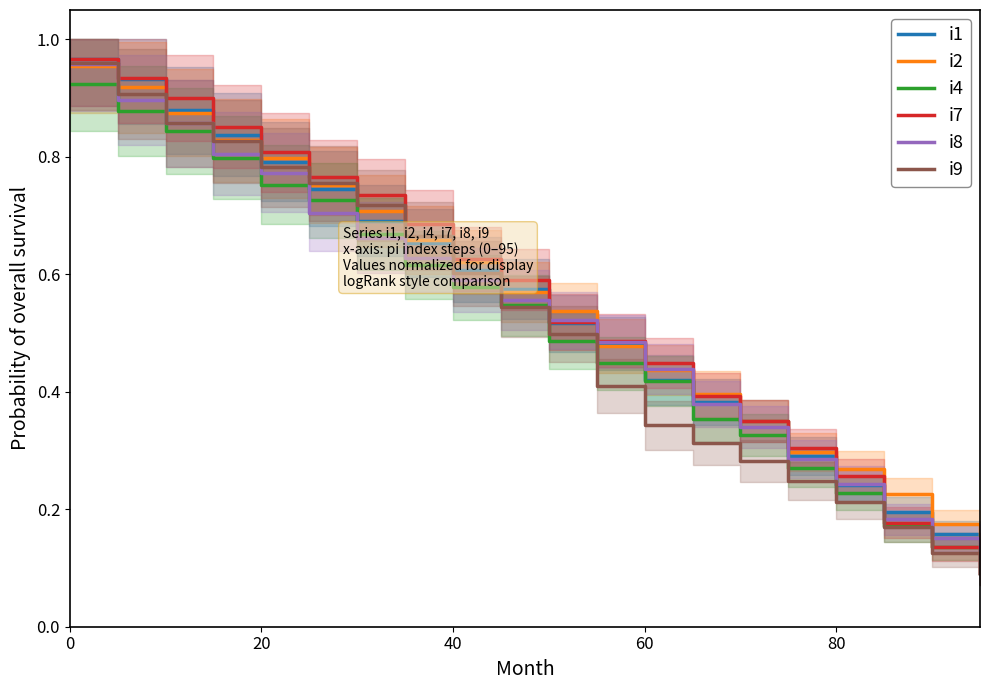

How many lines are shown in the chart?

6